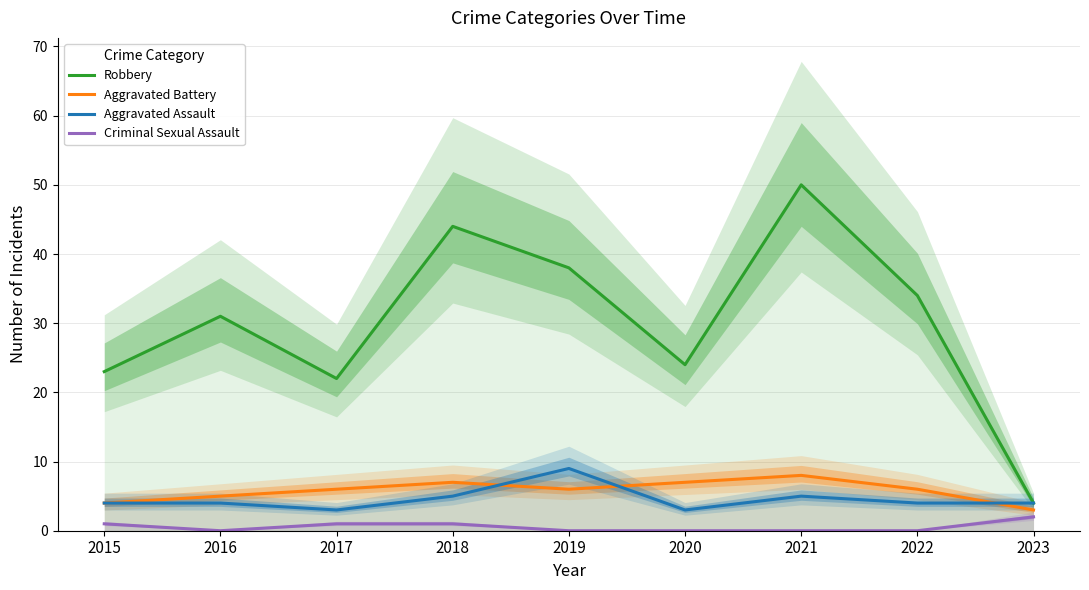

Does the chart display data point markers on the line(s)?

No